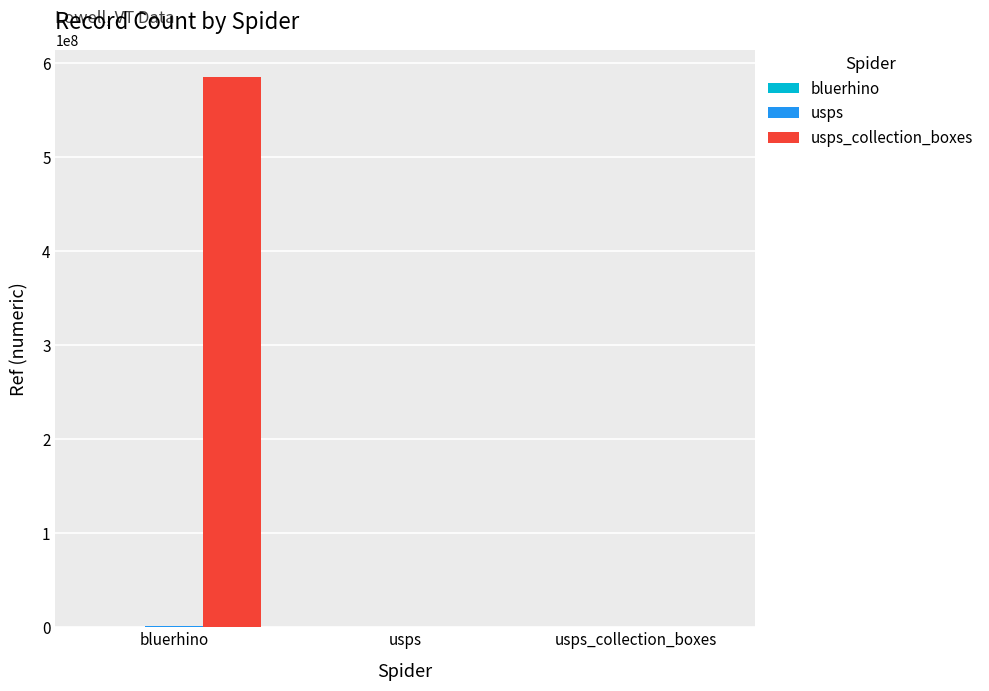

What is the greatest value displayed?

584700002